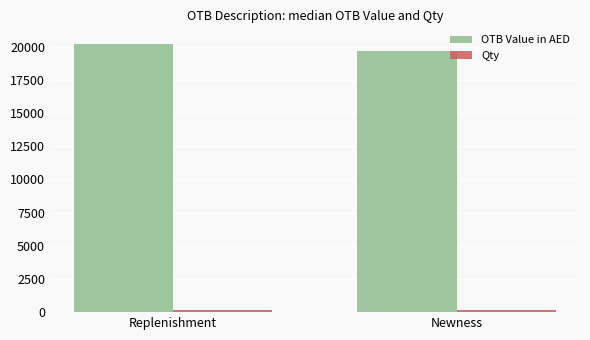

How many bars are there in each group?

2